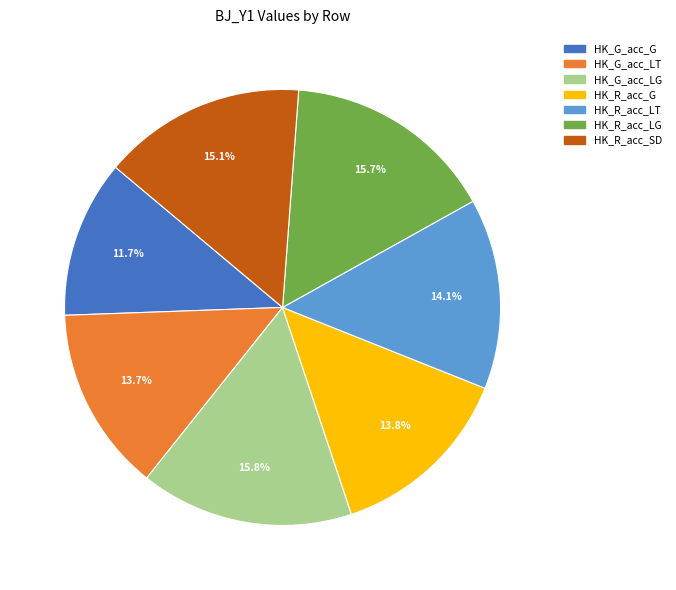

Is there a majority slice in this chart?

No